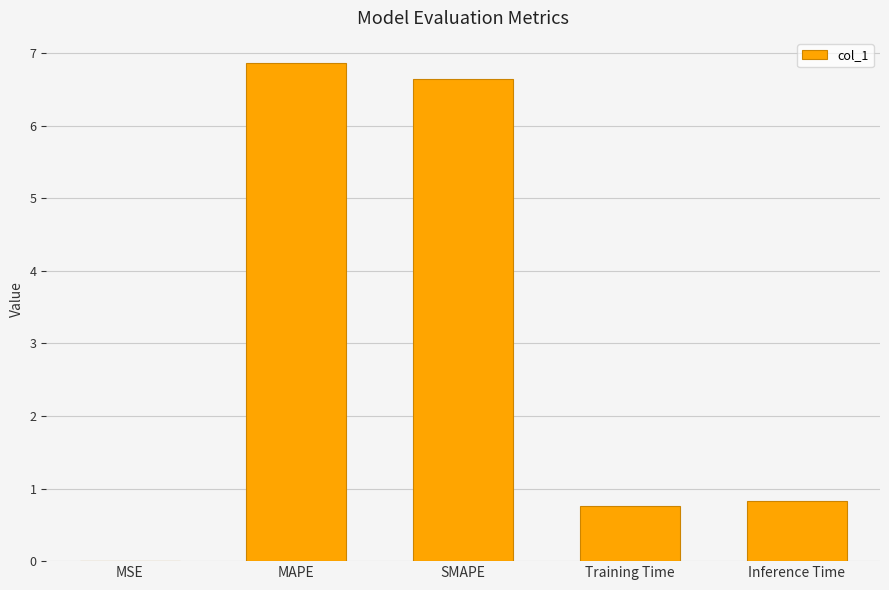

What is the change in value from MSE to SMAPE?

+6.6